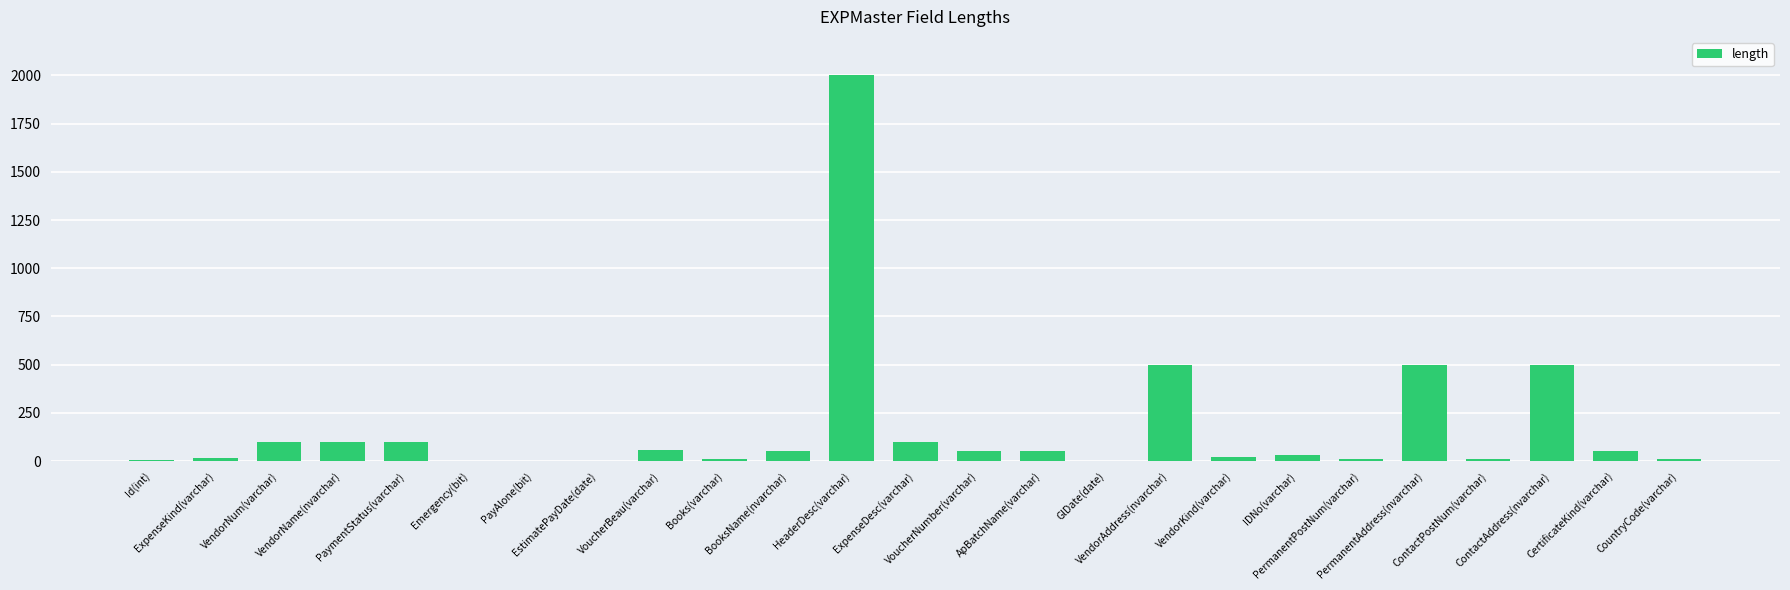

What is the maximum value shown in the chart?

2000